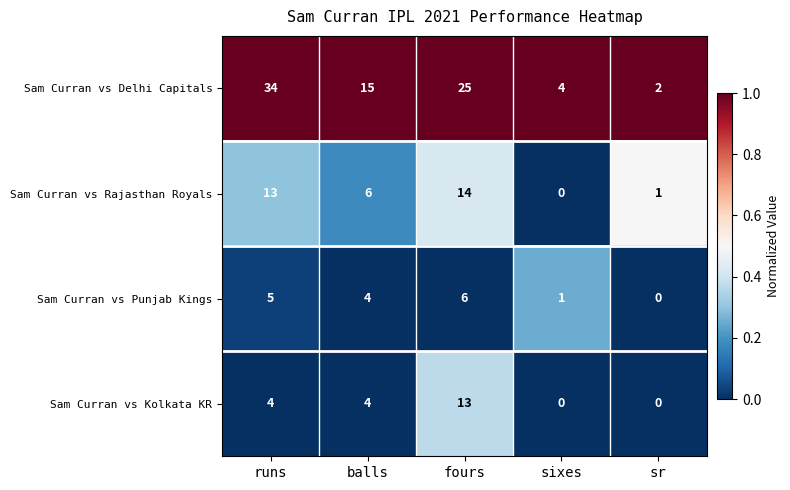

Reading left to right, extract all data points from this chart.

Sam Curran vs Delhi Capitals: 34	15	25	4	2
Sam Curran vs Rajasthan Royals: 13	6	14	0	1
Sam Curran vs Punjab Kings: 5	4	6	1	0
Sam Curran vs Kolkata KR: 4	4	13	0	0